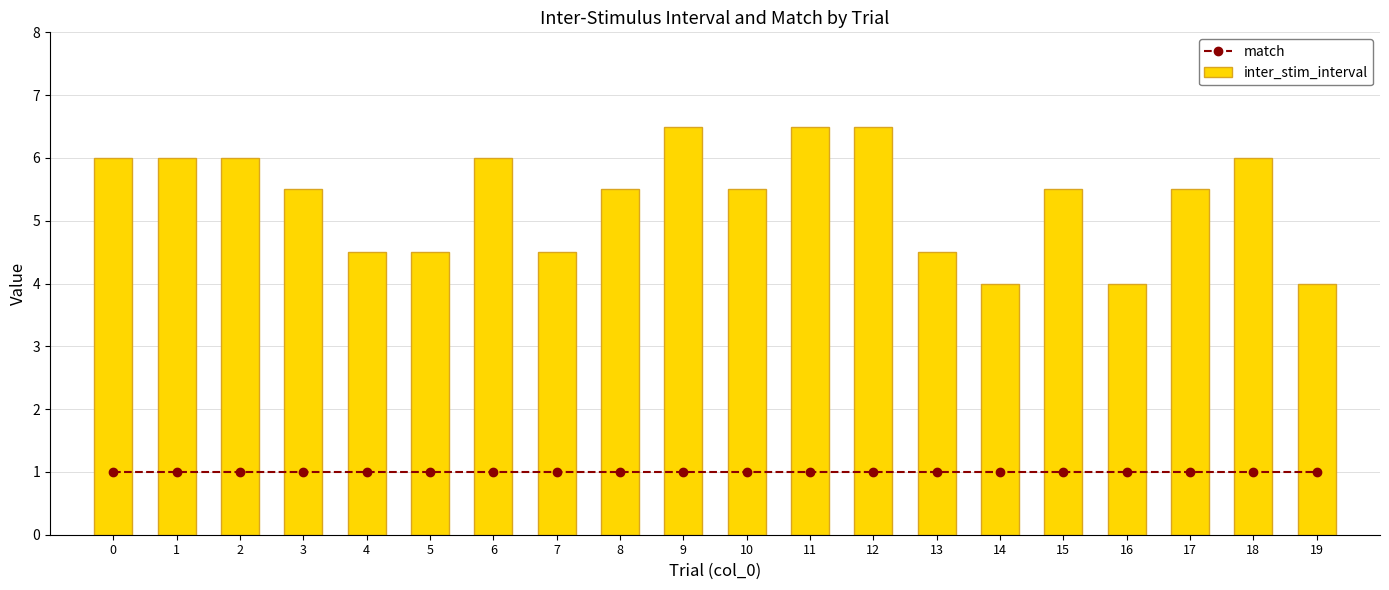

Count the number of categories in the chart.

20